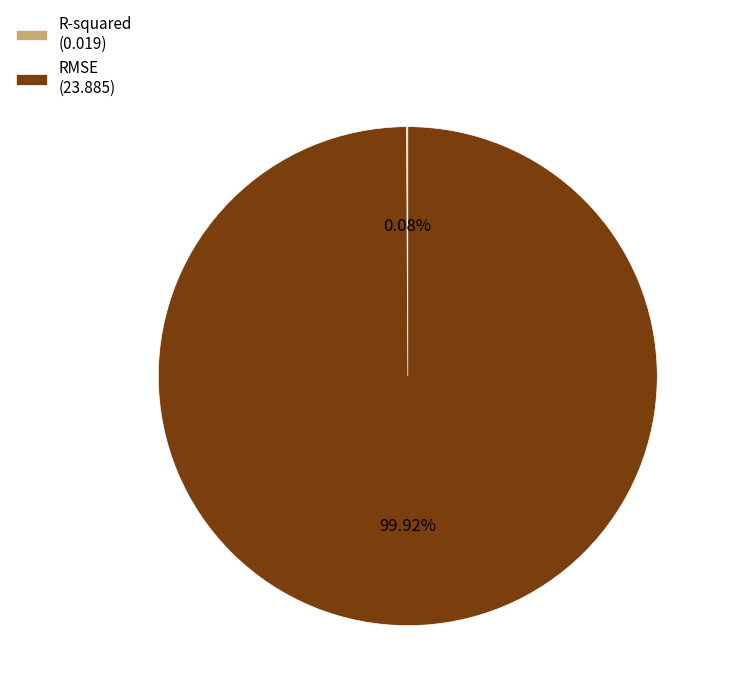

Is RMSE (23.885) the majority of the pie?

Yes